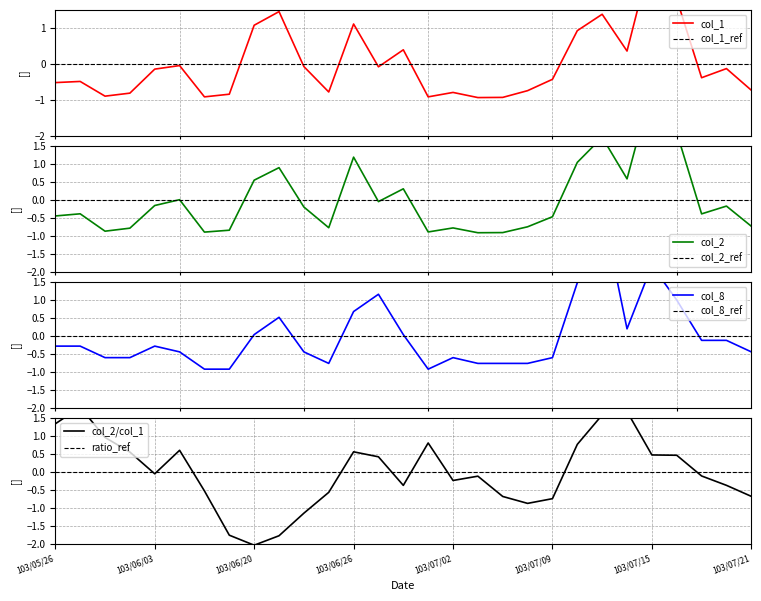

List the series in order of their peak value, lowest first.

col_1, col_2, col_8